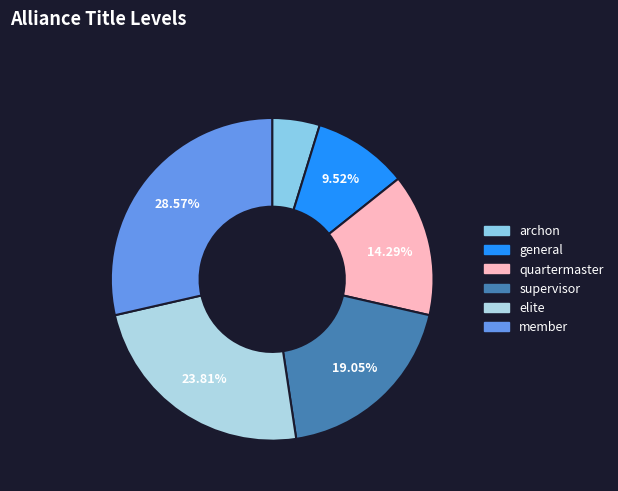

Is supervisor the majority of the pie?

No